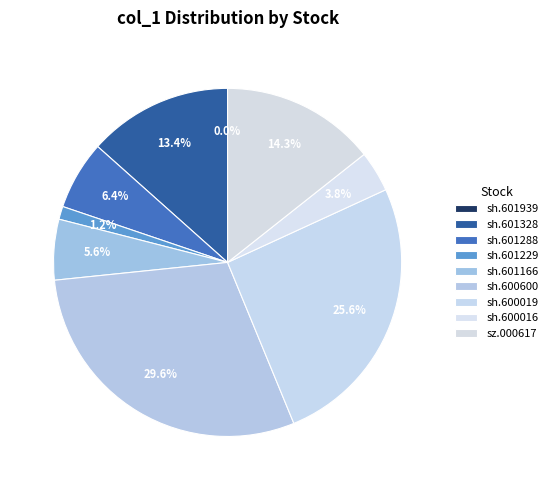

How many segments does this pie chart have?

9